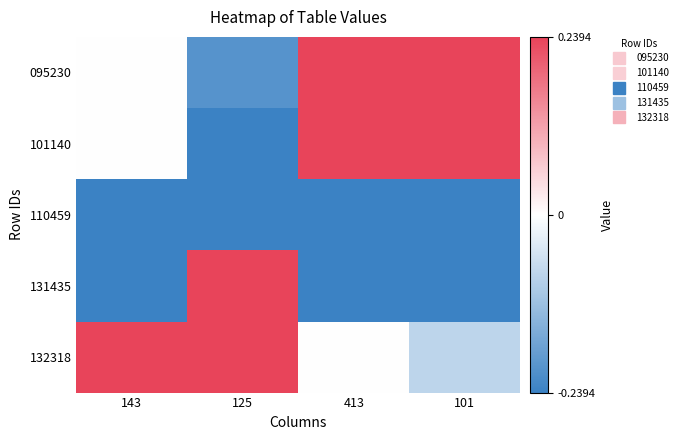

Reading right to left, transcribe all the data shown in this chart.

095230: 101=0.2	413=0.2	125=-0.2	143=0.0
101140: 101=0.2	413=0.2	125=-0.2	143=0.0
110459: 101=-0.2	413=-0.2	125=-0.2	143=-0.2
131435: 101=-0.2	413=-0.2	125=0.2	143=-0.2
132318: 101=-0.1	413=0.0	125=0.2	143=0.2